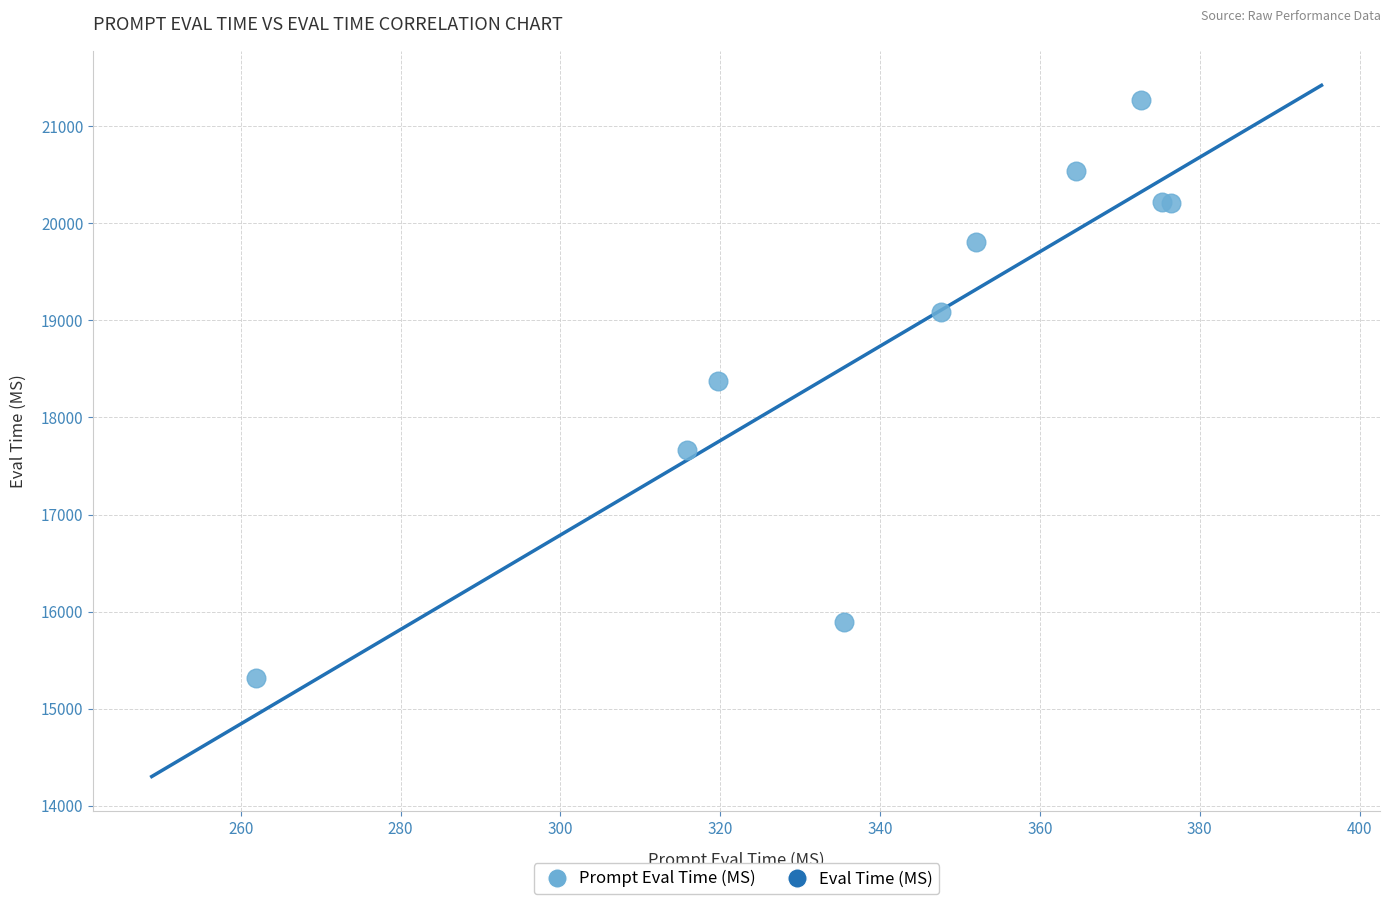

What Y value in the scatter plot is closest to 18293?

18375.6